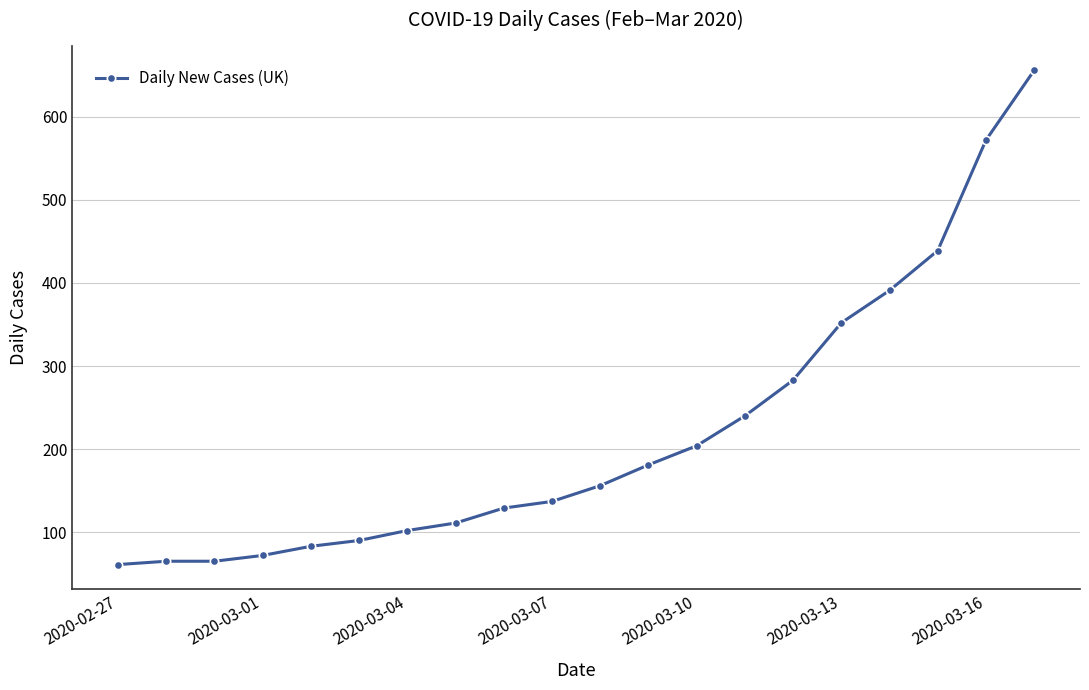

What is the average value?

219